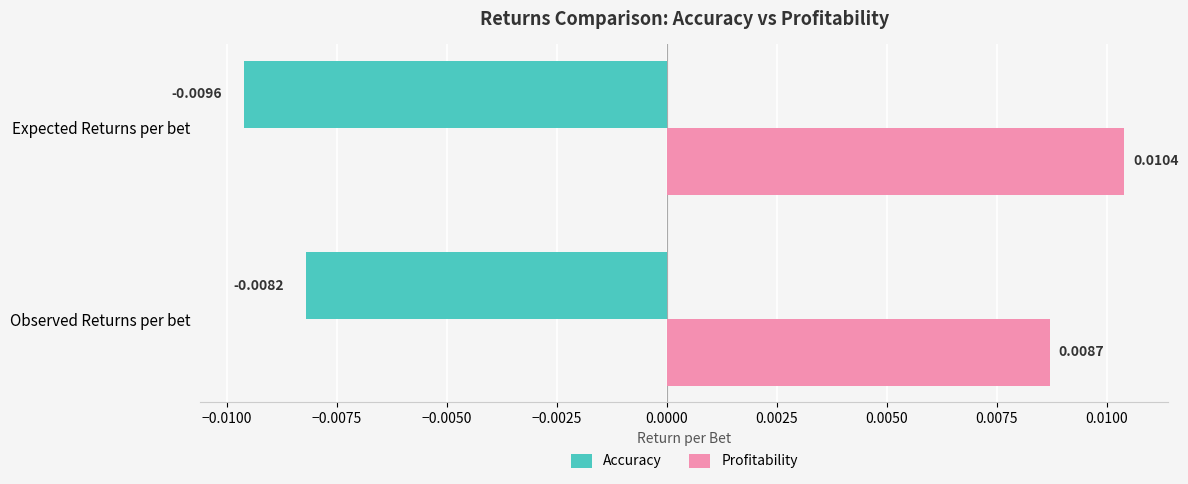

Rank the categories by Profitability value from lowest to highest.

Observed Returns per bet, Expected Returns per bet